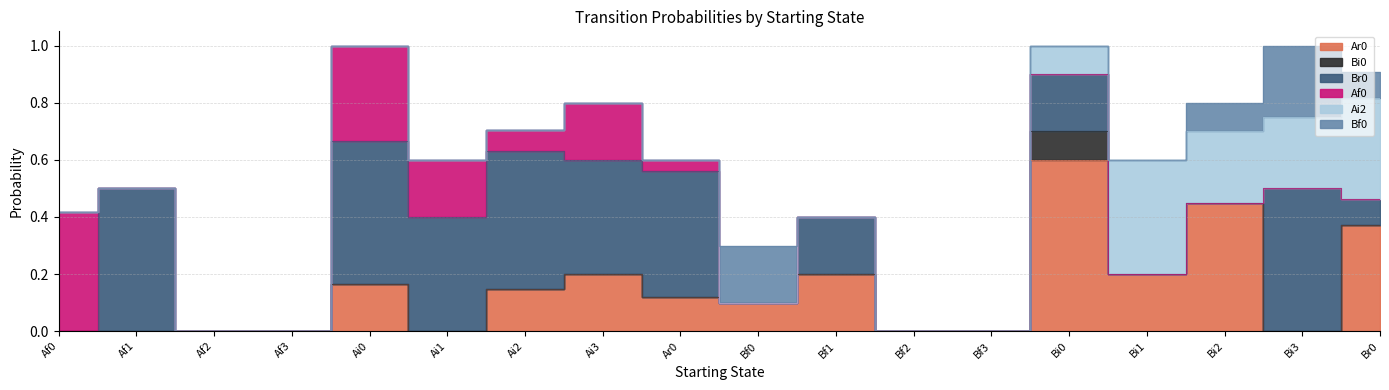

How many lines are shown in the chart?

6